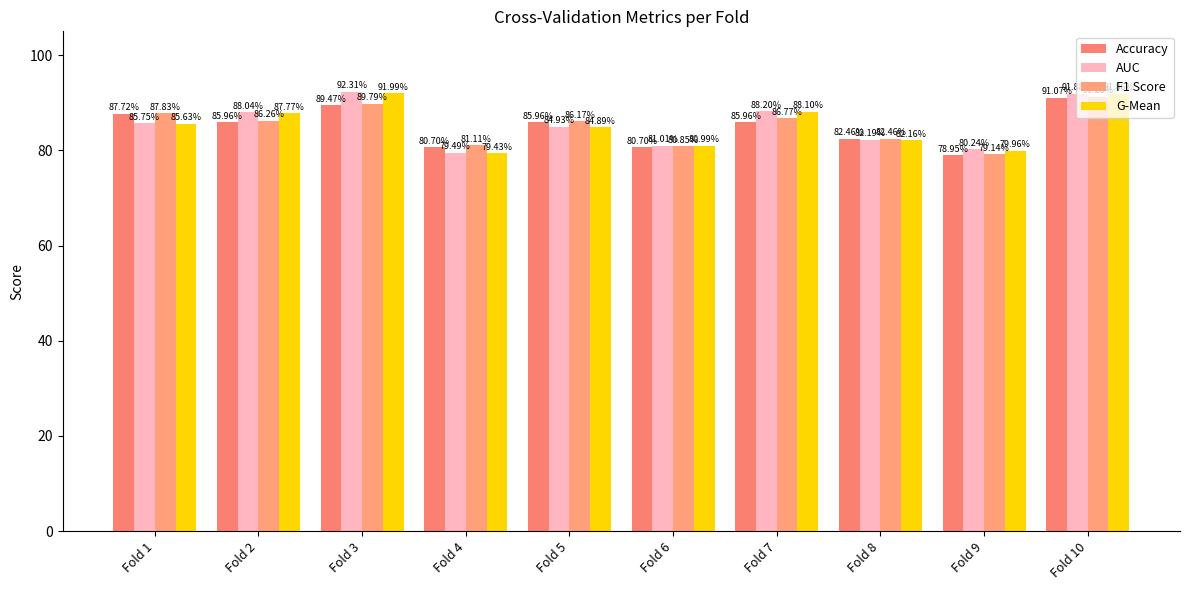

What is the value of the G-Mean bar at the 6th from the left?

81.0